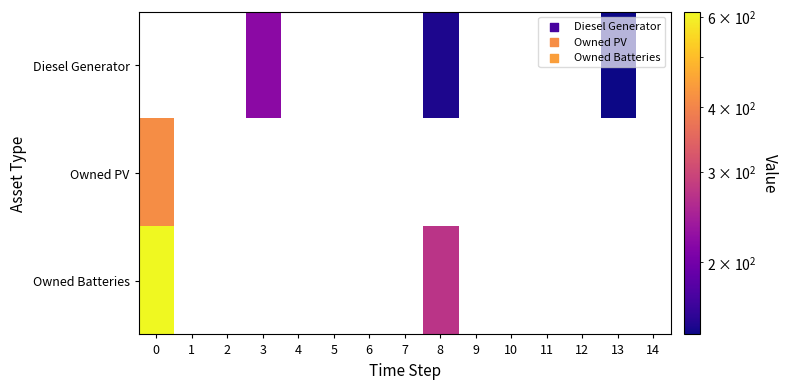

Between 7 and 13, which is larger?

13